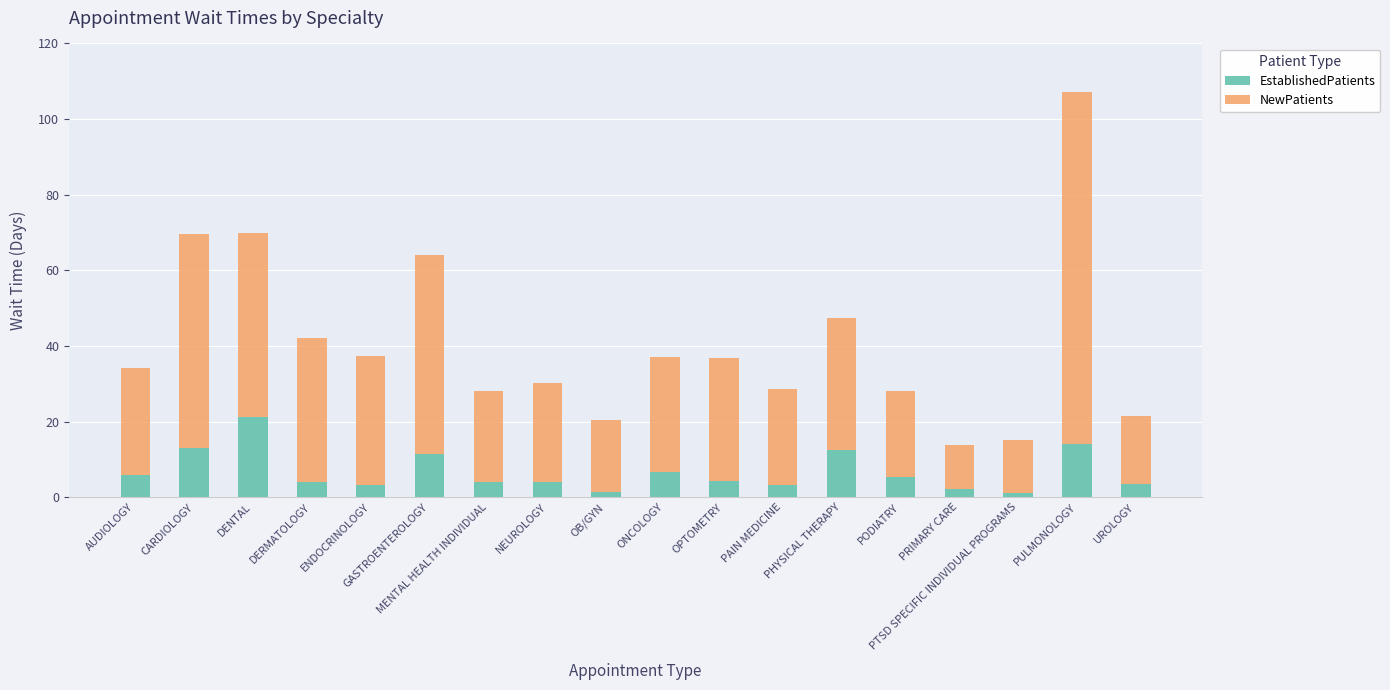

What is the difference between the second highest and second lowest values in the EstablishedPatients series?

12.8